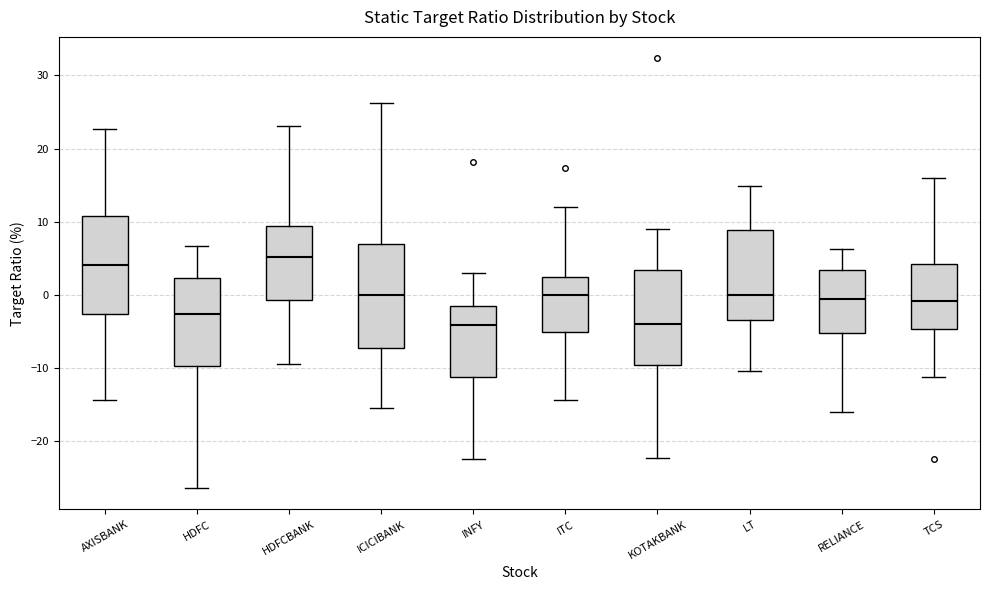

Reading left to right, read every box against the y-axis: the position of its median line, the range the box covers, and the ends of its whiskers. The values are not printed on the chart, so give them approximately, as read against the axis.

AXISBANK: median 4, box -3 to 11, whiskers -14 to 23
HDFC: median -3, box -10 to 2, whiskers -26 to 7
HDFCBANK: median 5, box -1 to 9, whiskers -9 to 23
ICICIBANK: median 0, box -7 to 7, whiskers -15 to 26
INFY: median -4, box -11 to -1, whiskers -22 to 3
ITC: median 0, box -5 to 2, whiskers -14 to 12
KOTAKBANK: median -4, box -10 to 3, whiskers -22 to 9
LT: median 0, box -3 to 9, whiskers -10 to 15
RELIANCE: median 0, box -5 to 3, whiskers -16 to 6
TCS: median -1, box -5 to 4, whiskers -11 to 16